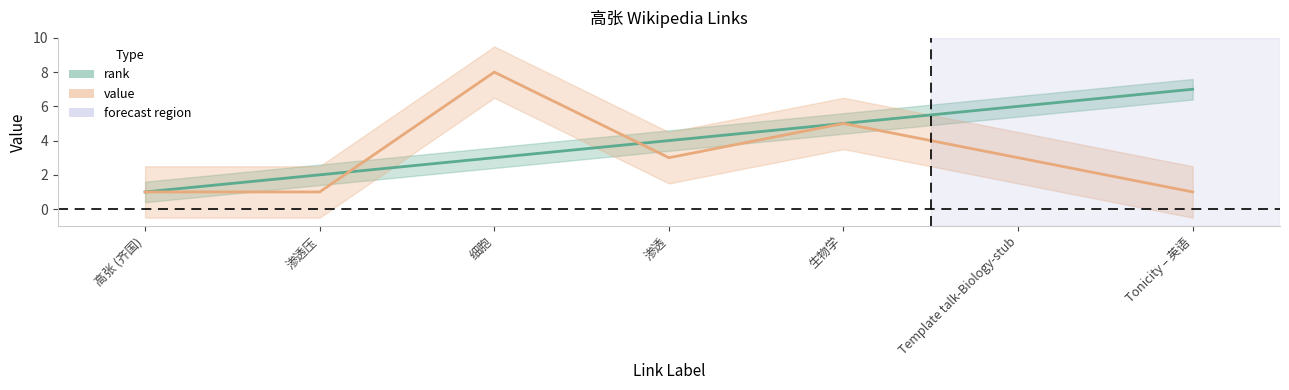

Which series ends up on top after the final intersection of rank and value?

rank